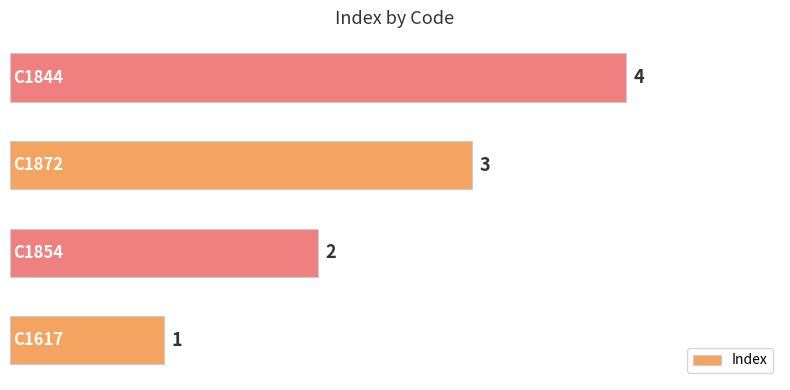

How many values are between 2 and 4?

3